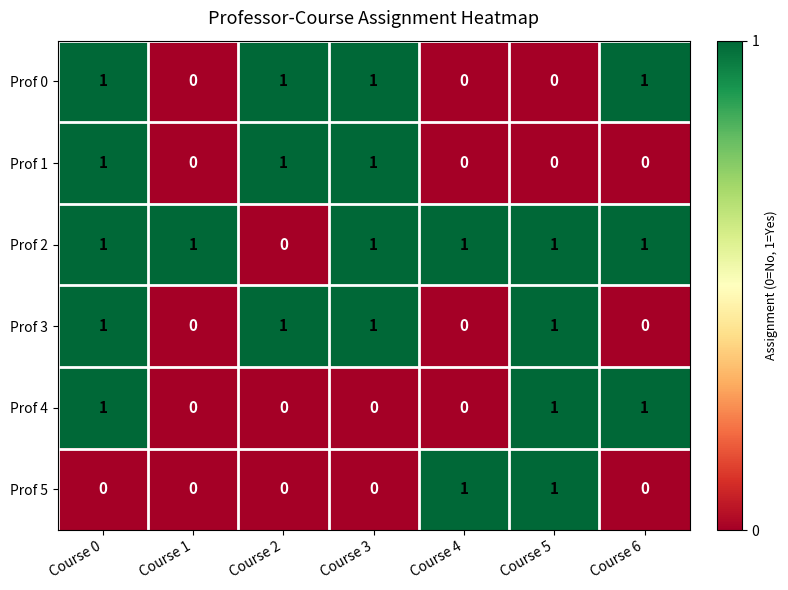

At which category is the sum across all series the highest?

Course 0